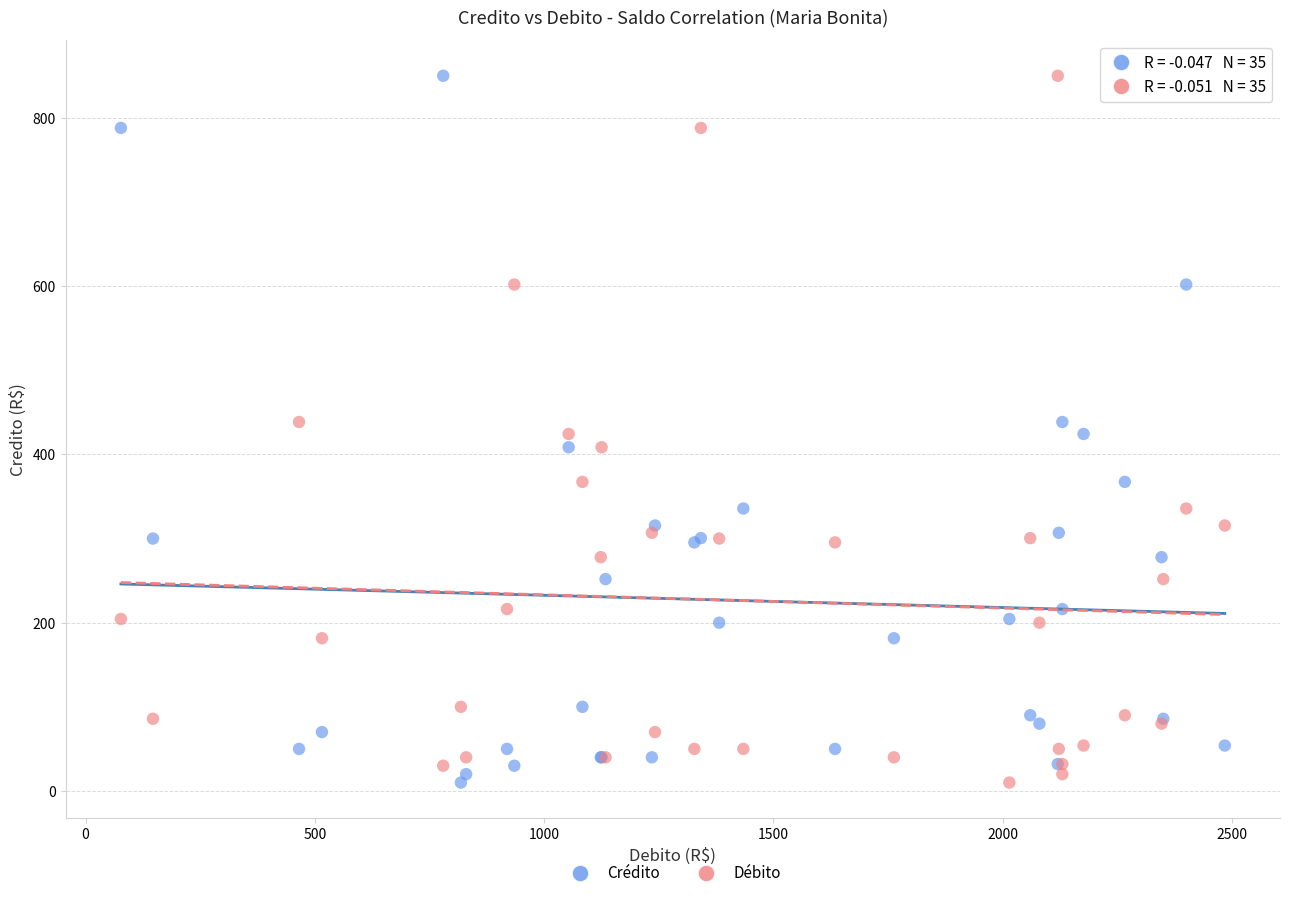

What is the X range (max minus min) for the scatter plot?

2407.5